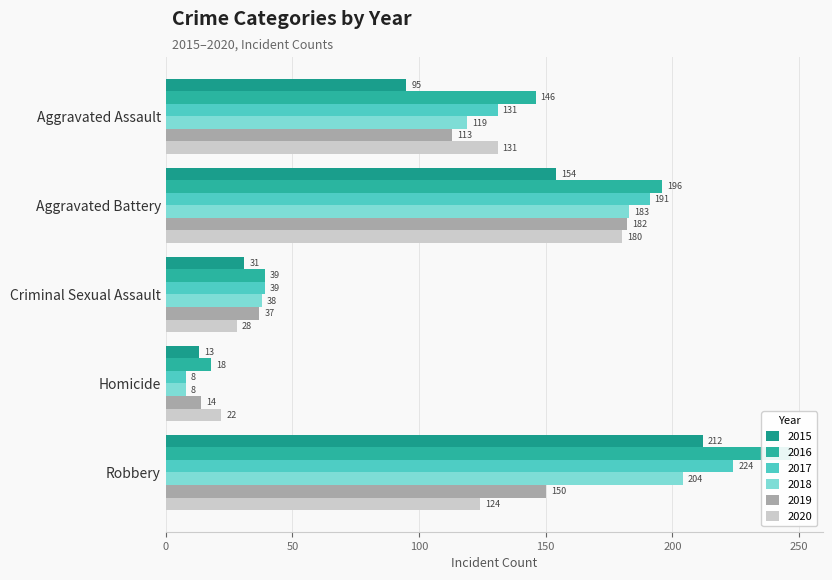

Which has a higher value, Aggravated Battery or Criminal Sexual Assault?

Aggravated Battery